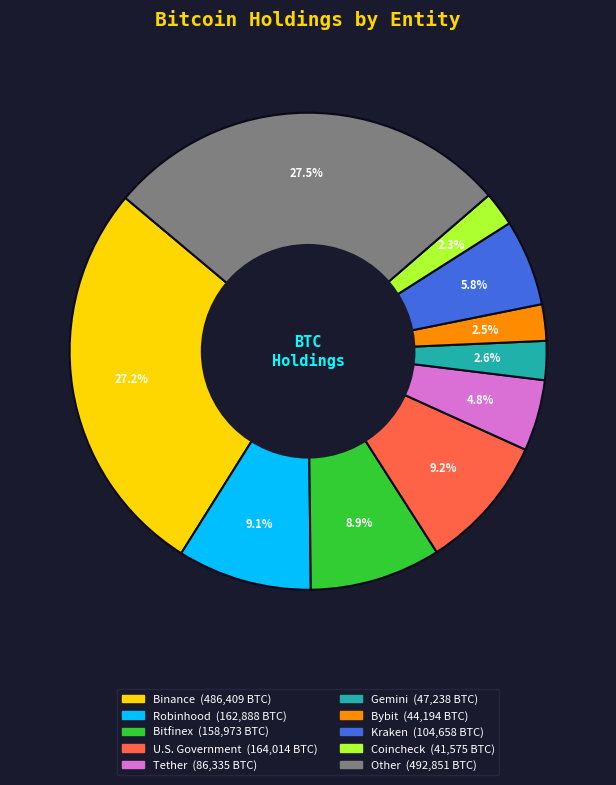

Is Other the majority of the pie?

No